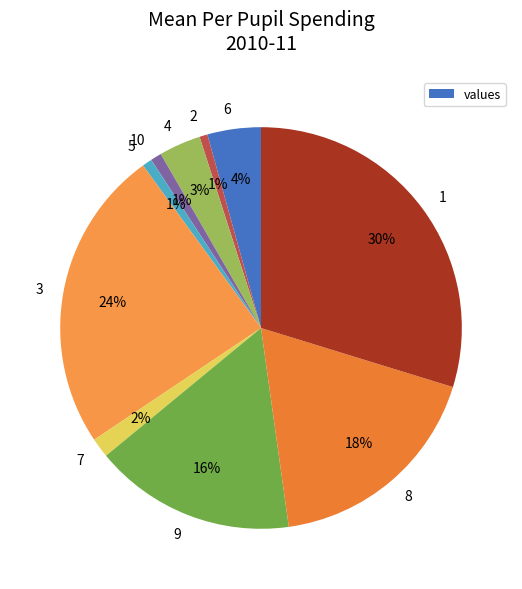

To the nearest percent, what is the difference between the 4 and 8 slice percentages?

15%